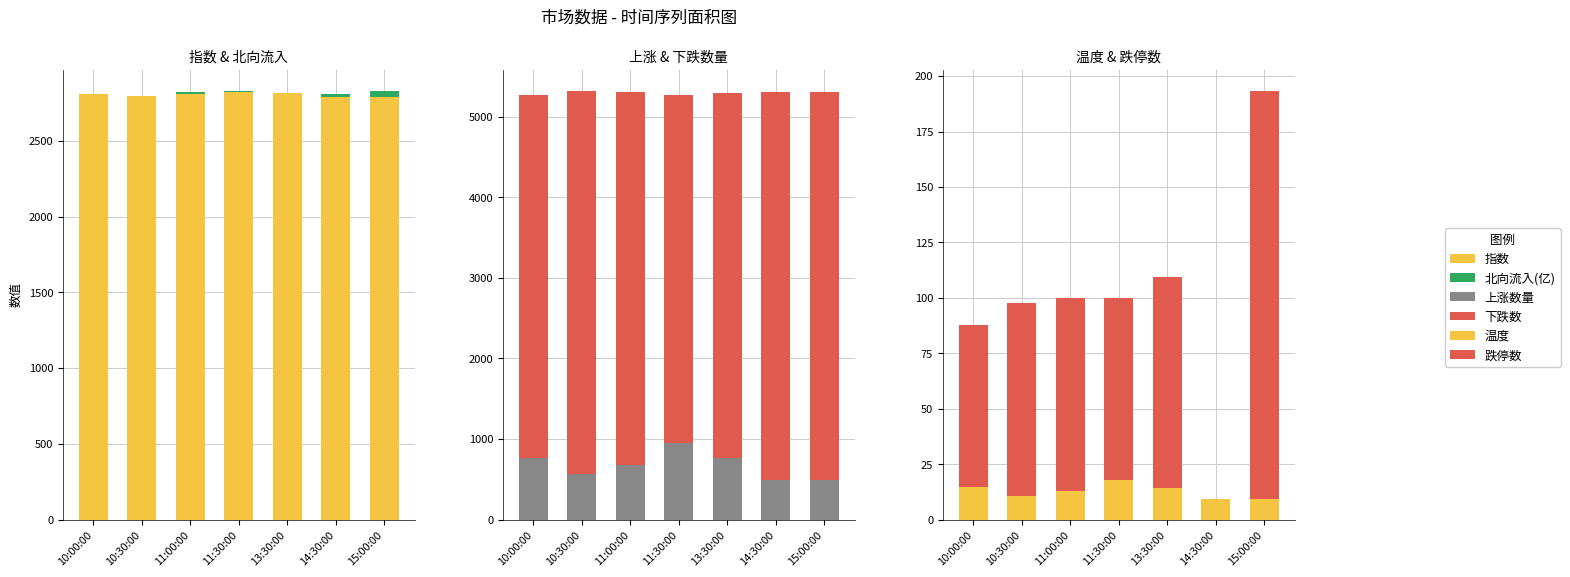

At which label does 指数 first exceed 2809?

10:00:00